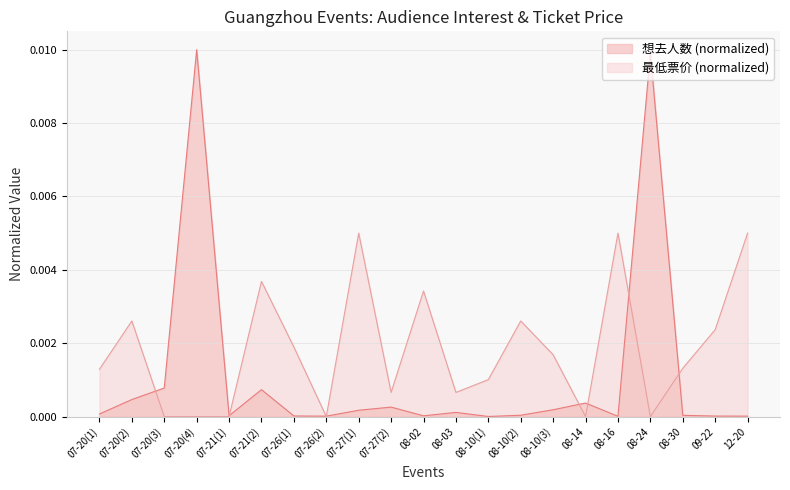

After their last crossing, which series has the higher values: 想去人数 or 最低票价?

最低票价